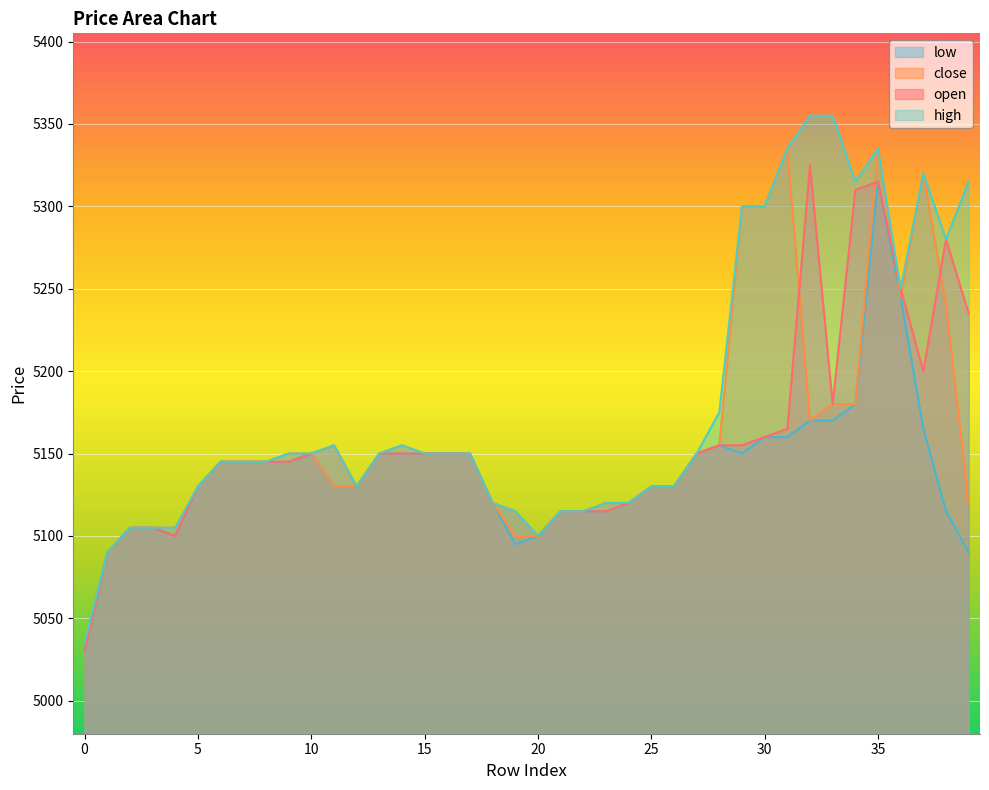

Reading right to left, list all the values displayed in this chart.

open: 5235	5280	5200	5250	5315	5310	5180	5325	5165	5160	5155	5155	5150	5130	5130	5120	5115	5115	5115	5100	5115	5120	5150	5150	5150	5150	5150	5130	5155	5150	5145	5145	5145	5145	5130	5100	5105	5105	5090	5030
close: 5120	5240	5320	5245	5335	5180	5180	5170	5335	5300	5300	5155	5150	5130	5130	5120	5120	5115	5115	5100	5100	5120	5150	5150	5150	5155	5150	5130	5130	5150	5150	5145	5145	5145	5130	5105	5105	5105	5090	5035
high: 5315	5280	5320	5250	5335	5315	5355	5355	5335	5300	5300	5175	5150	5130	5130	5120	5120	5115	5115	5100	5115	5120	5150	5150	5150	5155	5150	5130	5155	5150	5150	5145	5145	5145	5130	5105	5105	5105	5090	5035
low: 5090	5115	5165	5245	5315	5180	5170	5170	5160	5160	5150	5155	5150	5130	5130	5120	5115	5115	5115	5100	5095	5120	5150	5150	5150	5150	5150	5130	5130	5150	5145	5145	5145	5145	5130	5100	5105	5105	5090	5030